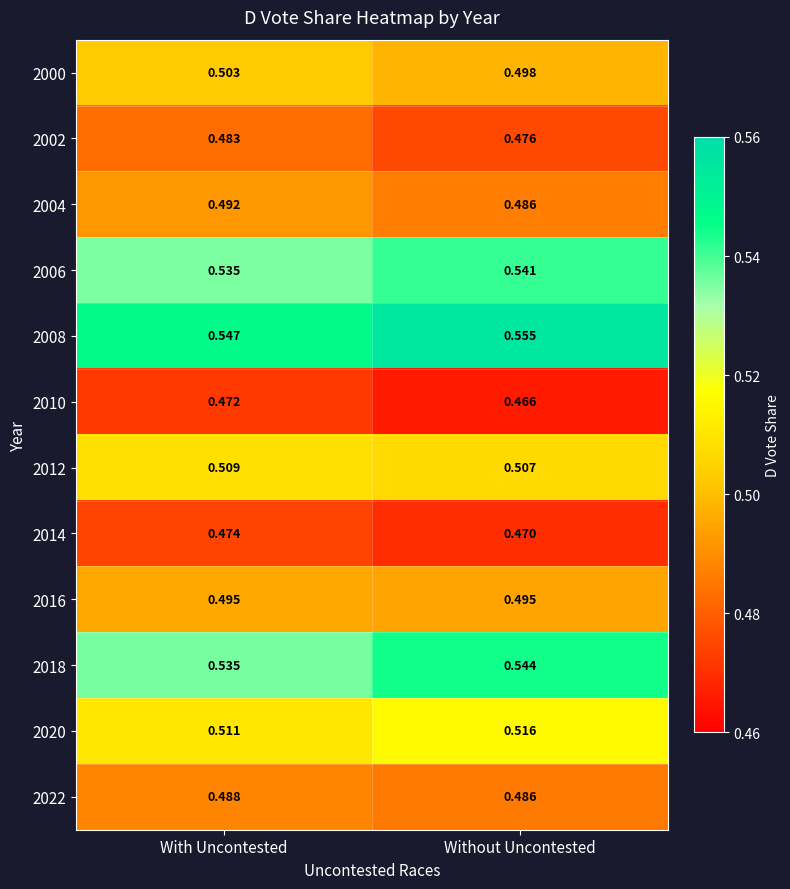

What is the difference between the highest and lowest values at Without Uncontested?

0.1